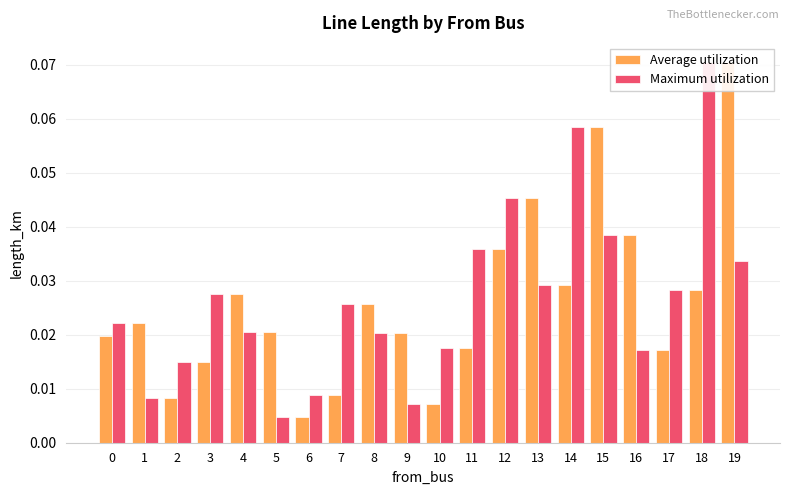

Rank the series at 18 from lowest to highest value.

Average utilization, Maximum utilization